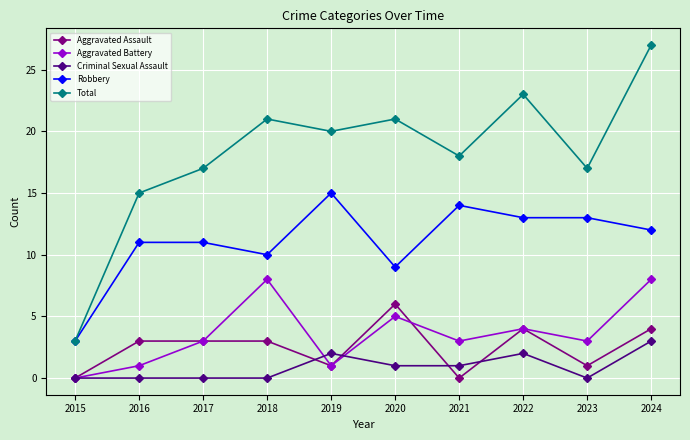

Which series has the largest range (max minus min)?

Total